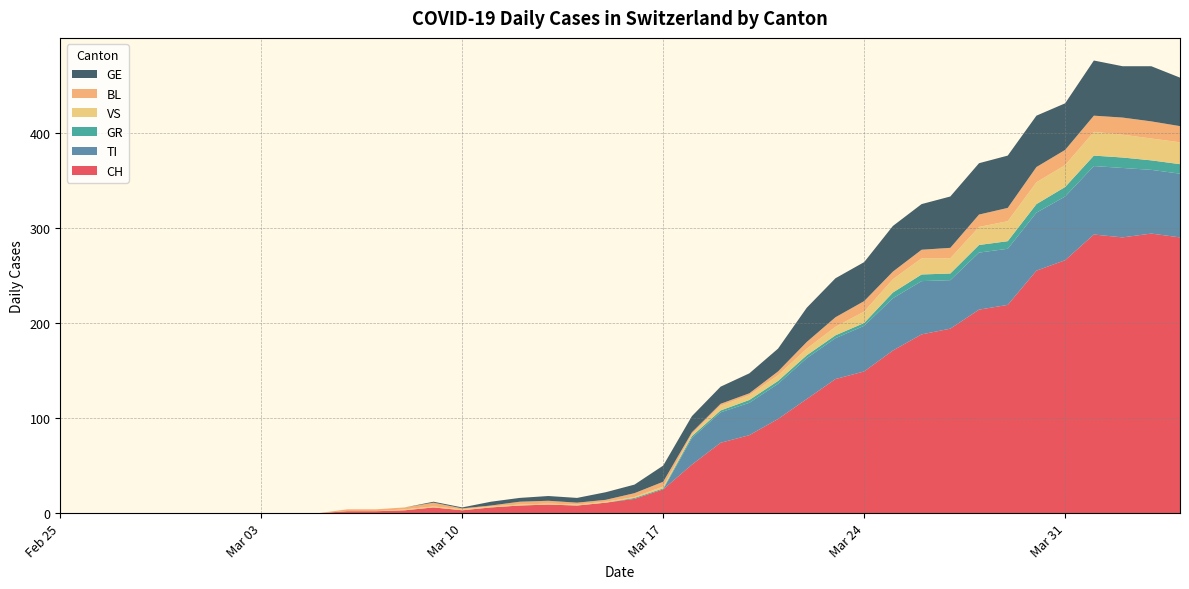

Reading right to left, extract all data points from this chart.

CH: 290	294	290	293	266	255	219	214	194	188	171	149	141	120	99	82	74	51	25	15	11	8	9	8	6	3	6	3	2	2	0	0	0	0	0	0	0	0	0	0
TI: 67	67	73	72	67	61	59	60	51	56	55	48	43	43	37	34	32	28	0	0	0	0	0	0	0	0	0	0	0	0	0	0	0	0	0	0	0	0	0	0
GR: 10	10	11	11	10	9	8	8	7	7	6	3	3	3	3	3	2	2	1	1	0	0	0	0	0	0	0	0	0	0	0	0	0	0	0	0	0	0	0	0
VS: 23	23	24	25	23	23	21	19	16	17	14	12	9	7	6	5	5	2	2	1	1	1	1	1	1	1	1	1	0	0	0	0	0	0	0	0	0	0	0	0
BL: 17	18	18	17	16	16	14	13	11	9	8	11	10	7	4	2	2	2	5	4	2	2	3	3	1	1	4	2	2	2	0	0	0	0	0	0	0	0	0	0
GE: 51	58	54	58	49	54	55	54	54	48	48	41	41	36	24	21	18	17	17	9	8	5	5	4	4	1	1	0	0	0	0	0	0	0	0	0	0	0	0	0